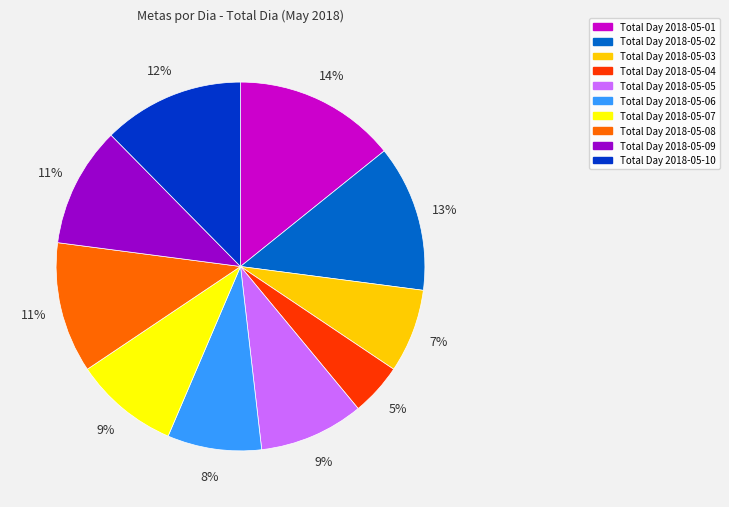

To the nearest percent, what is the average slice percentage?

10%